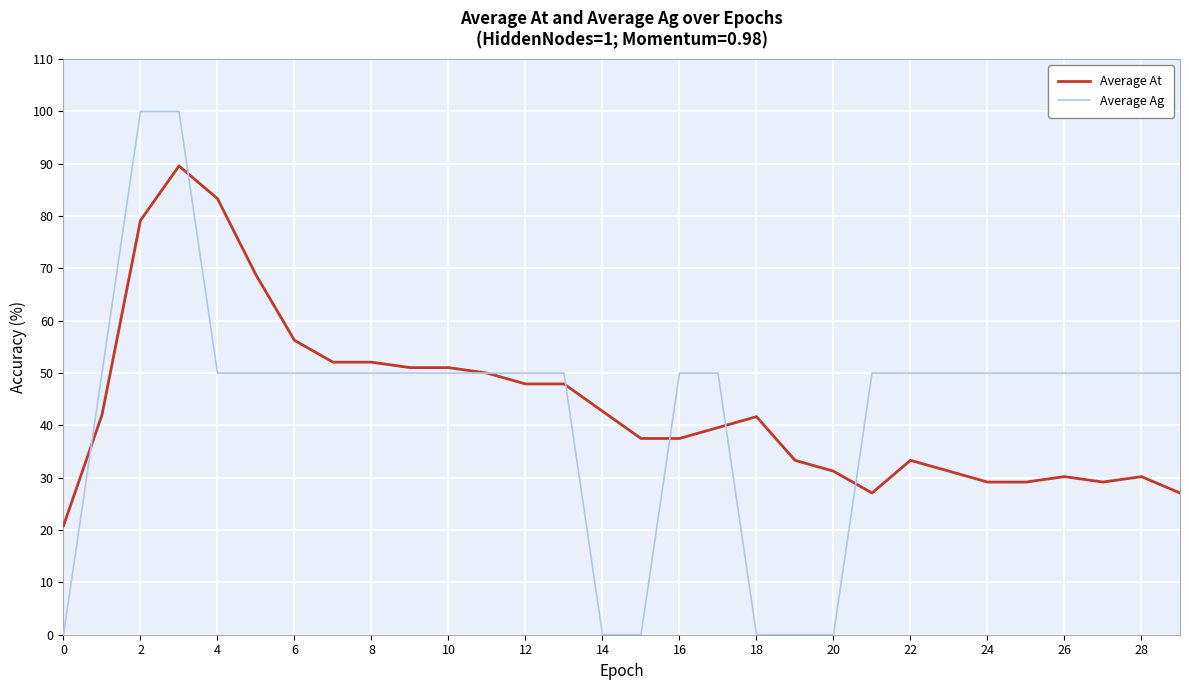

What is the average value of the Average At series?

44.1